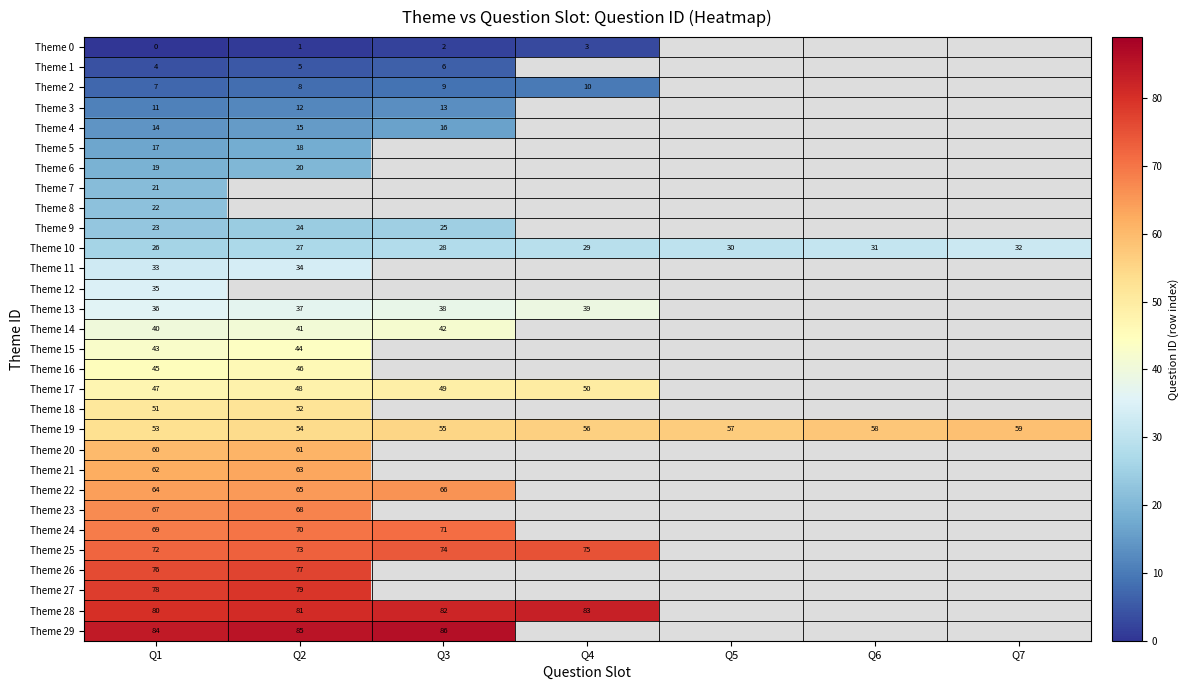

At which category is the sum across all series the highest?

Q1